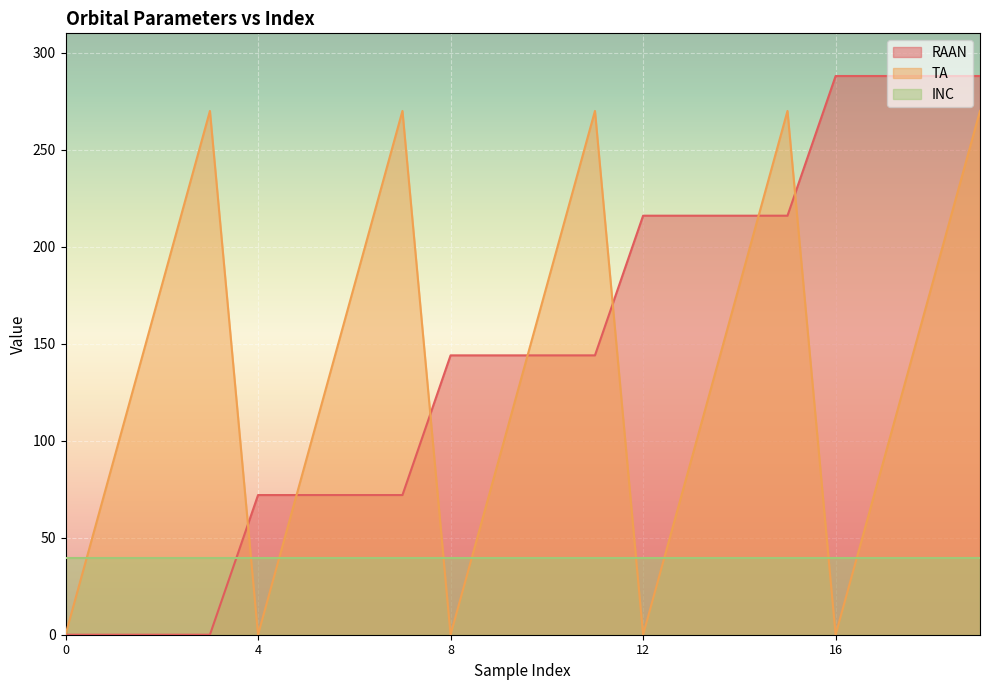

Which series ends up on top after the final intersection of INC and TA?

TA